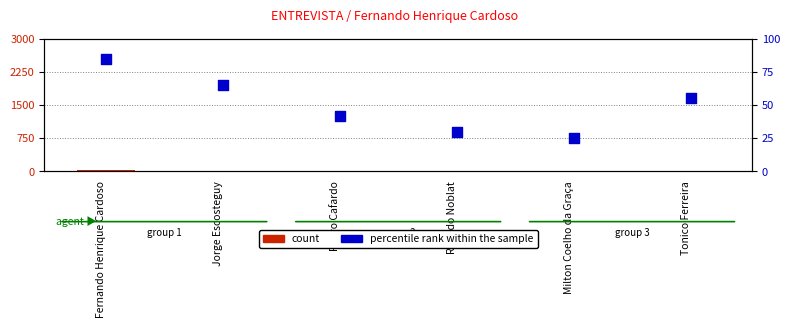

Which series contains the highest Y value?

percentile rank within the sample